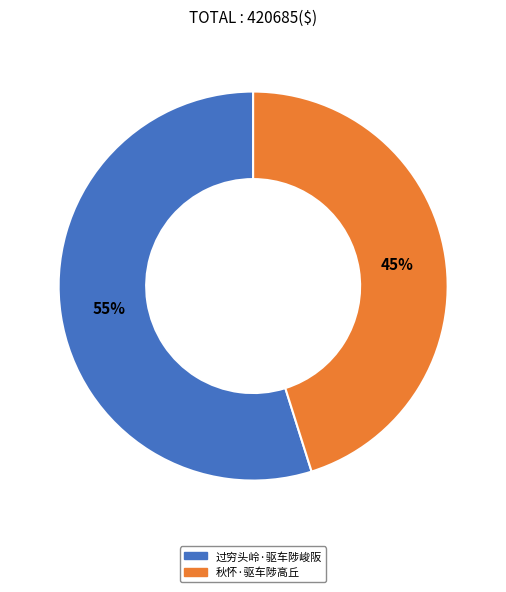

True or false: 过穷头岭·驱车陟峻阪 accounts for 48% of the total.

False